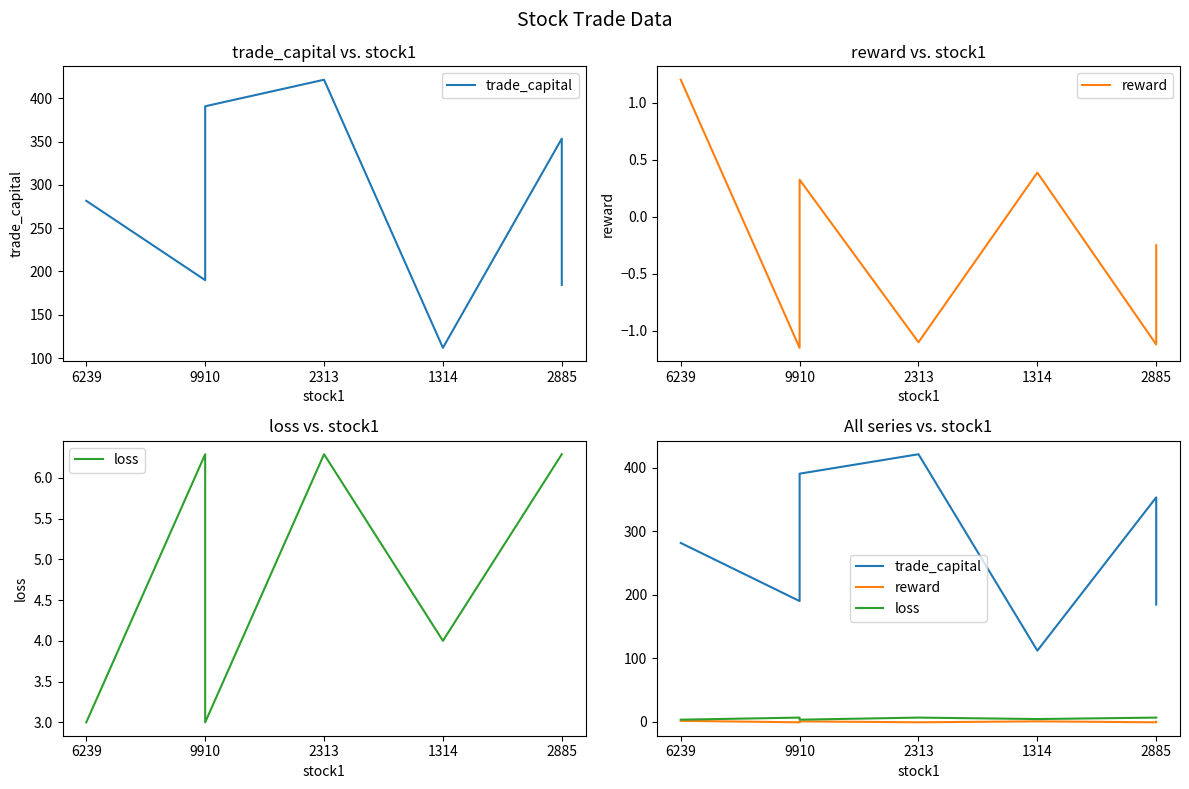

Which category has the lowest value in the reward series?

9910